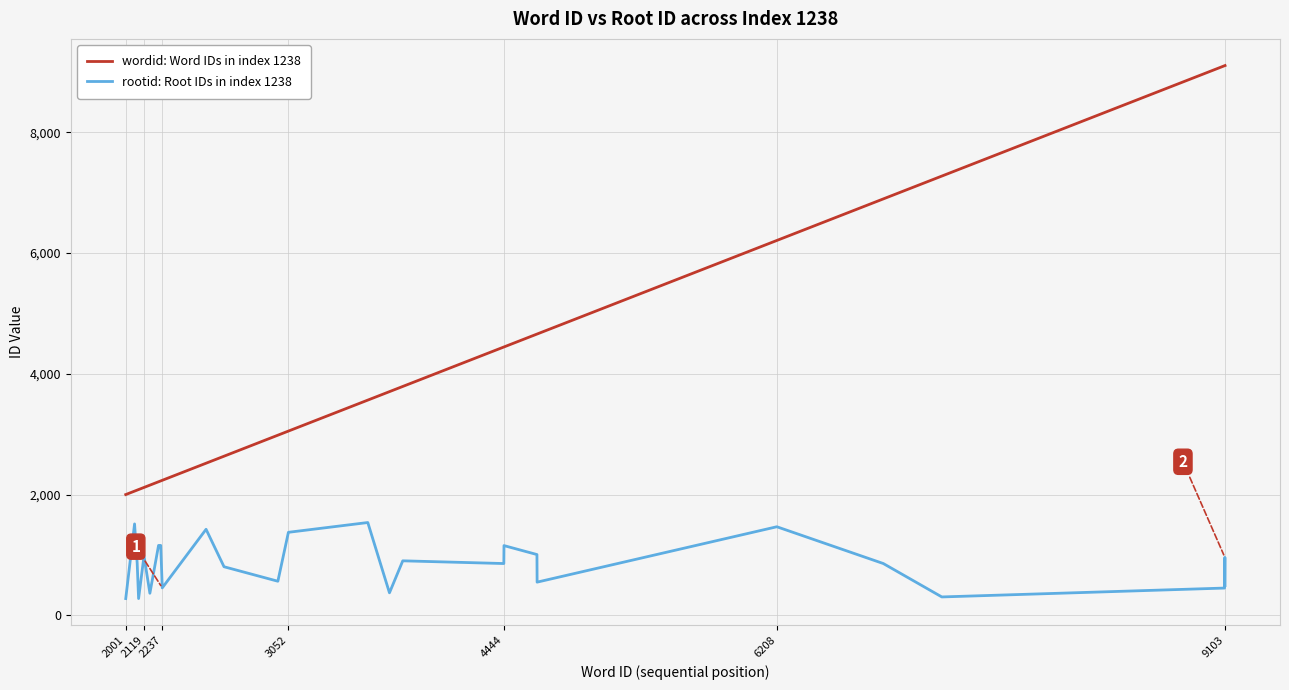

Rank the series by their average value, from highest to lowest.

wordid: Word IDs in index 1238, rootid: Root IDs in index 1238